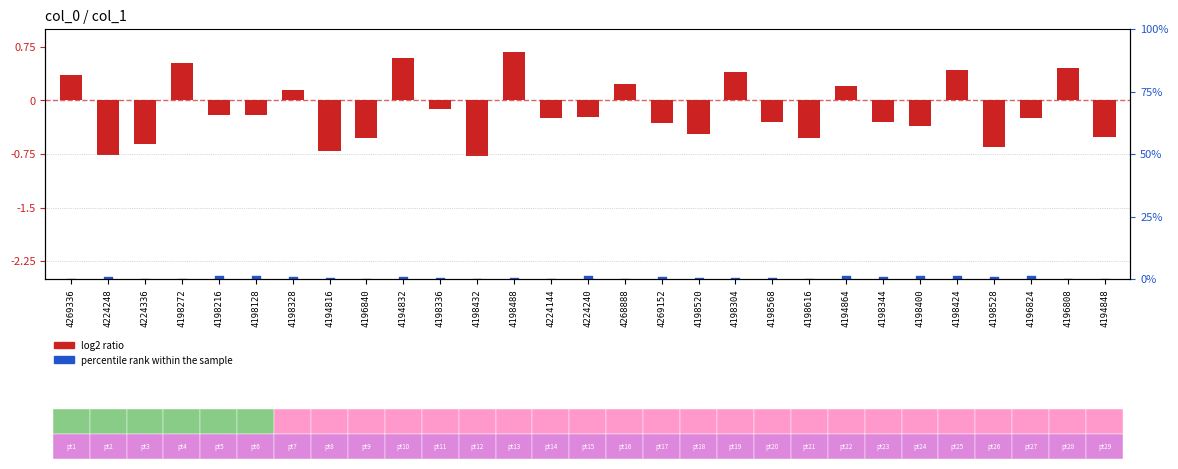

Is the value of log2 ratio at 4198128 greater than the value of percentile rank within the sample at 4269336?

Yes